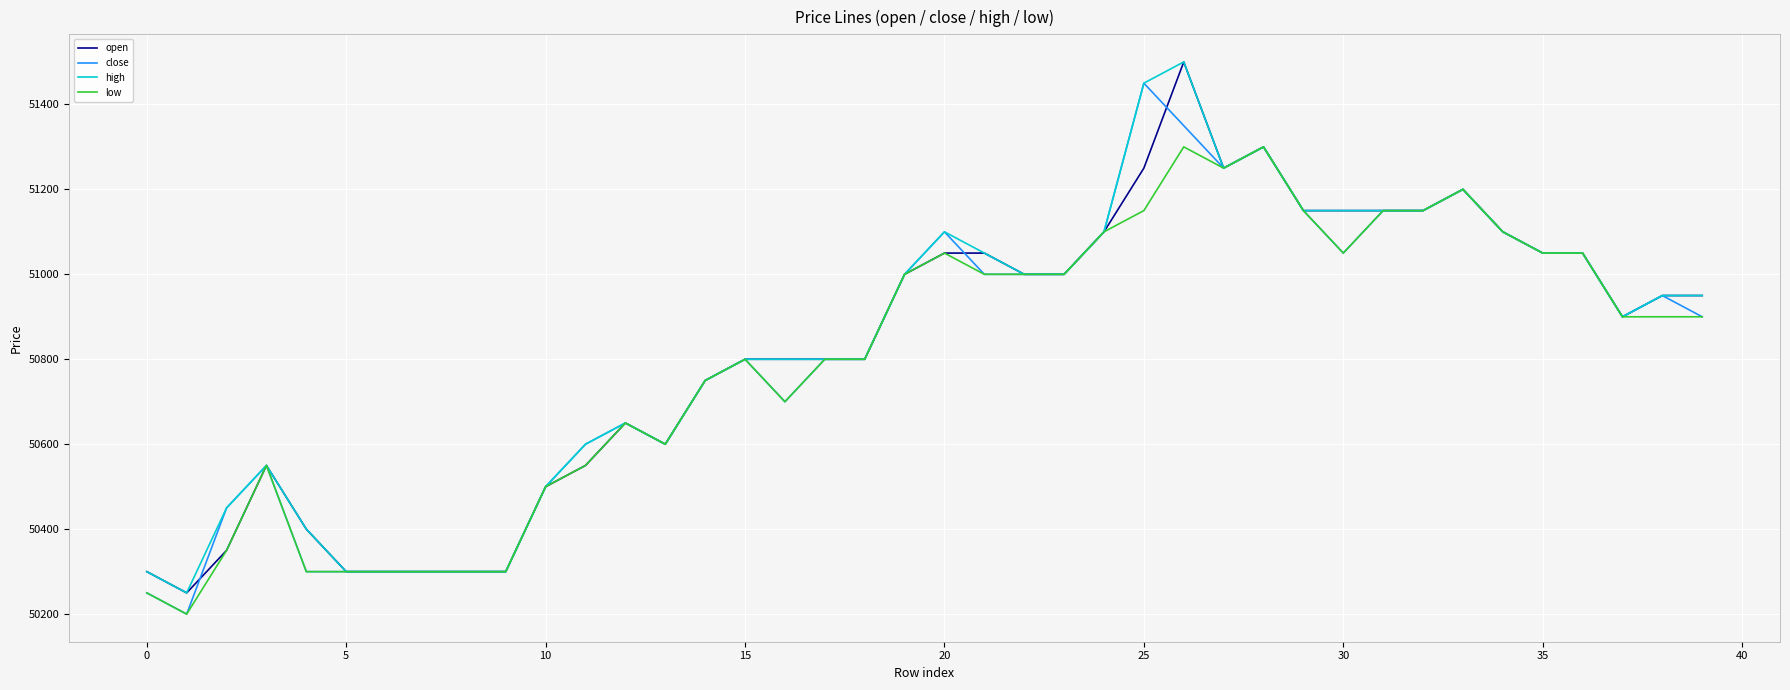

What is the highest value of the high series?

51500